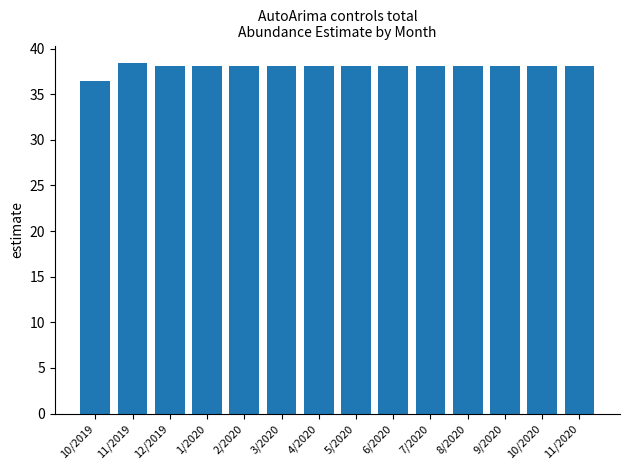

What is the greatest value displayed?

38.4